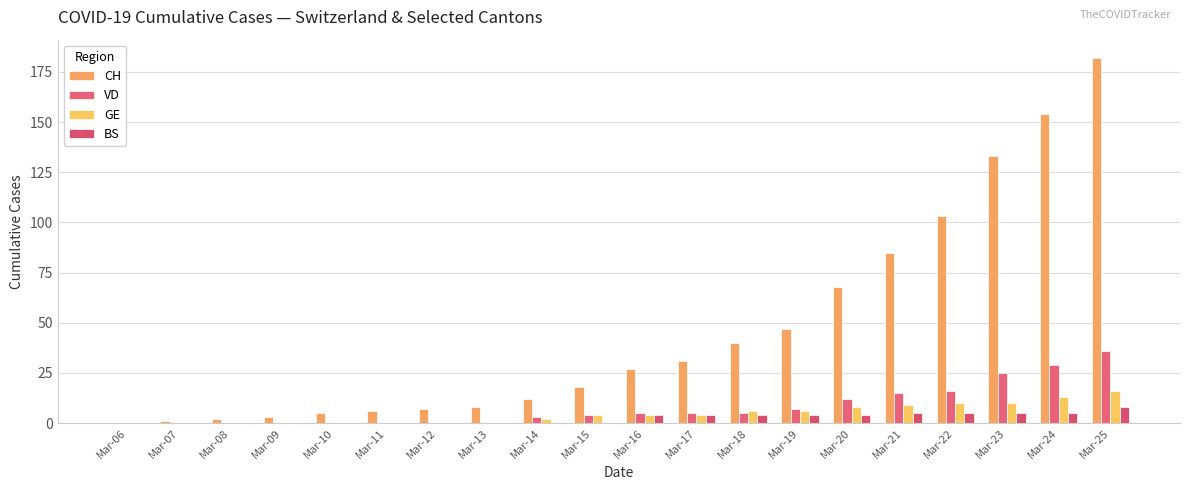

Is the value of GE at Mar-17 greater than the value of CH at Mar-20?

No